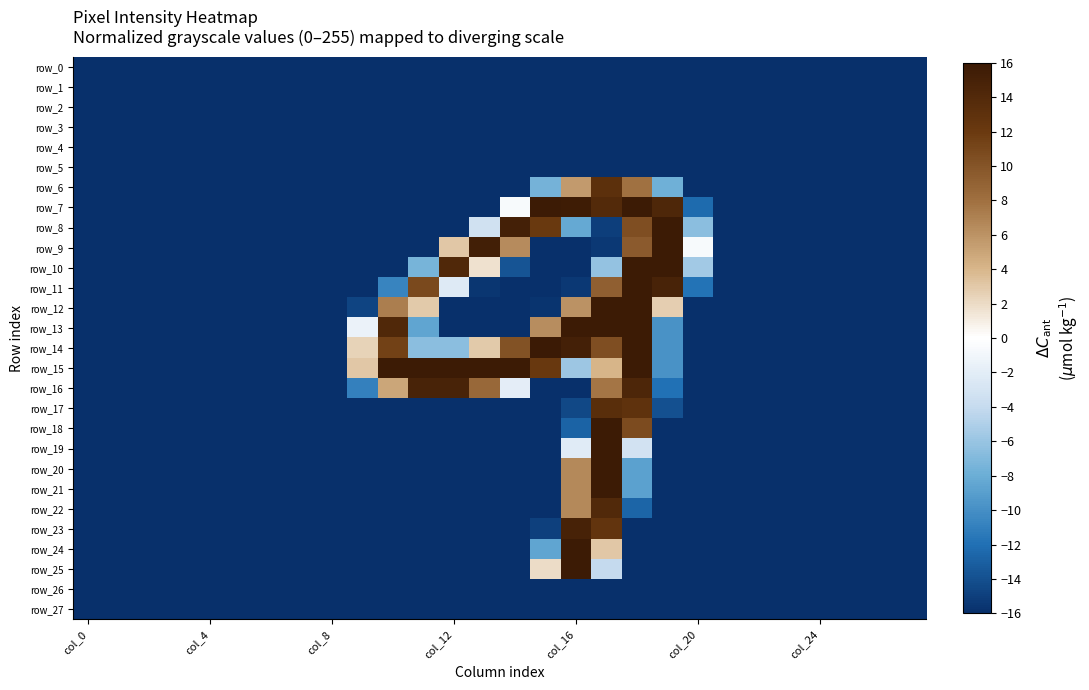

What is the sum of all row_25 values?

-386.3